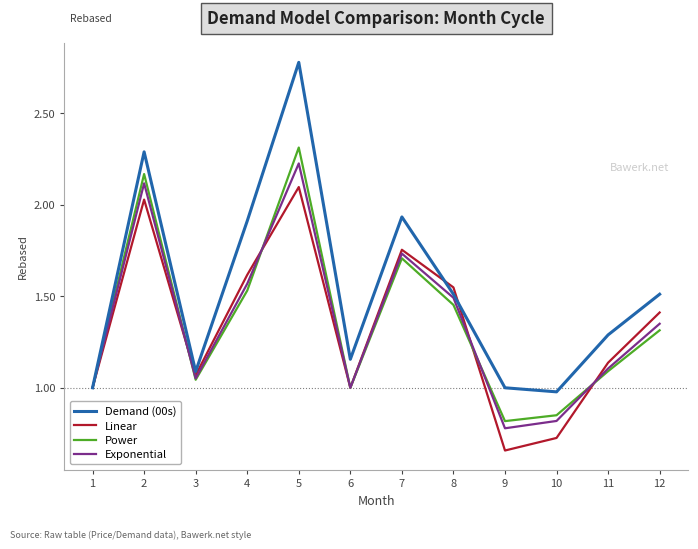

Which series ends up on top after the final intersection of Linear and Demand (00s)?

Demand (00s)